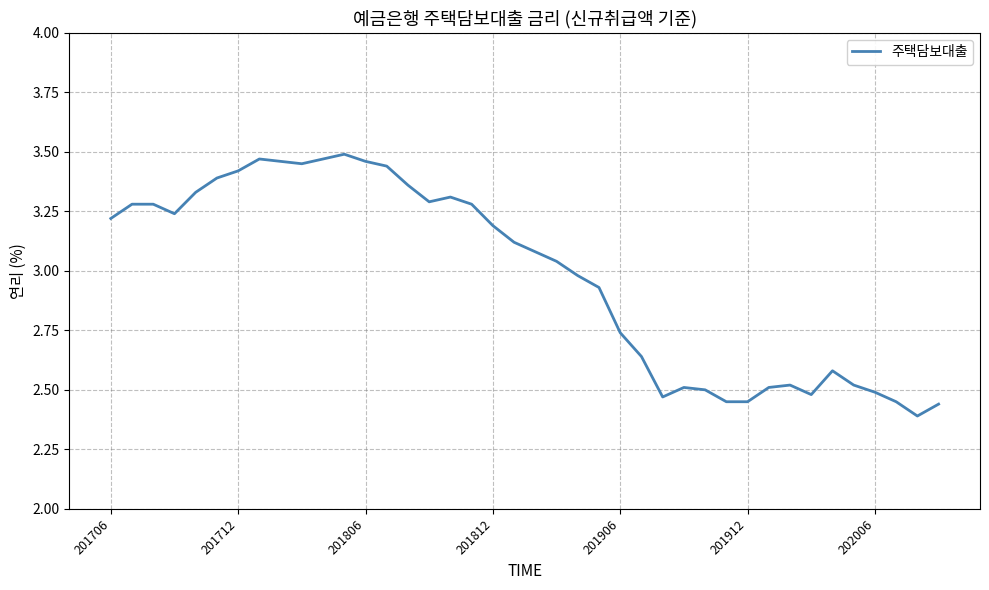

Is it true that the value at 201906 is 1.0?

False